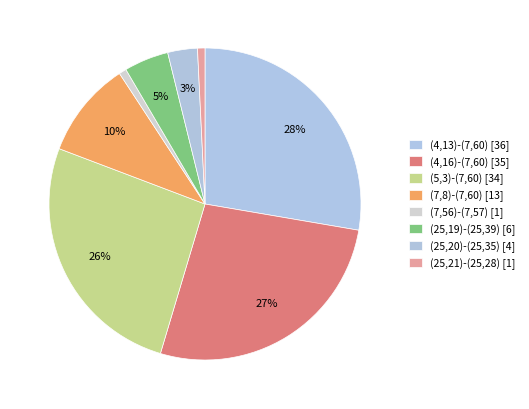

Is it true that (4,13)-(7,60) is 28% of the pie?

True